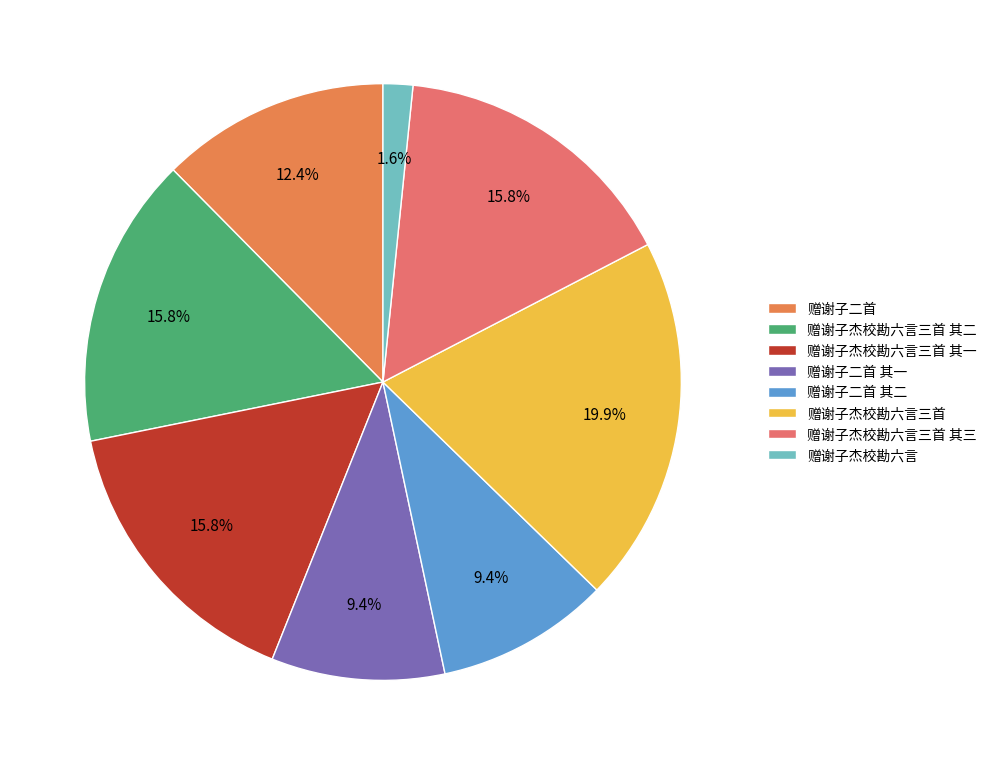

What is the change in value from 赠谢子杰校勘六言三首 其一 to 赠谢子杰校勘六言?

-789302